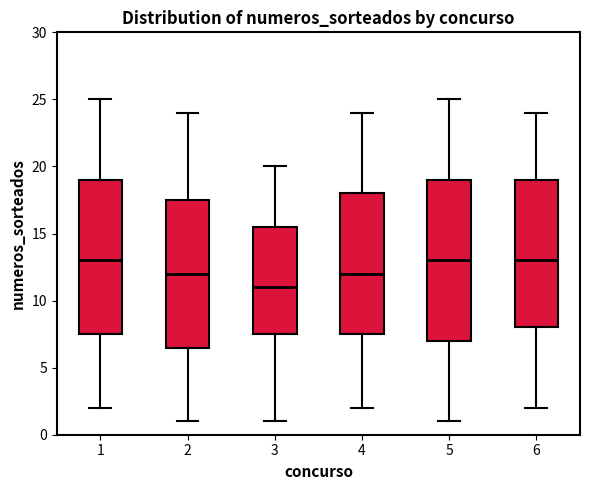

Which box is the tallest, from its lower edge to its upper edge?

5